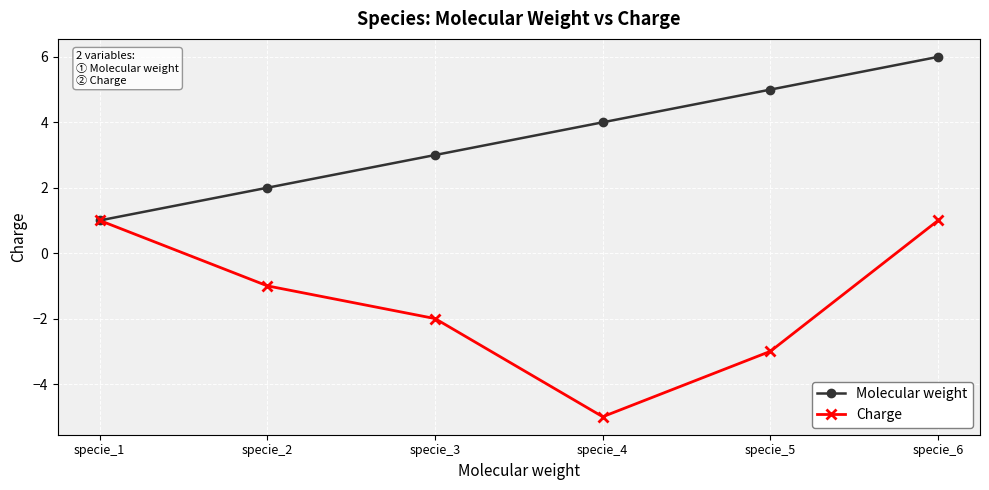

At which category does Charge reach its first local valley?

specie_4